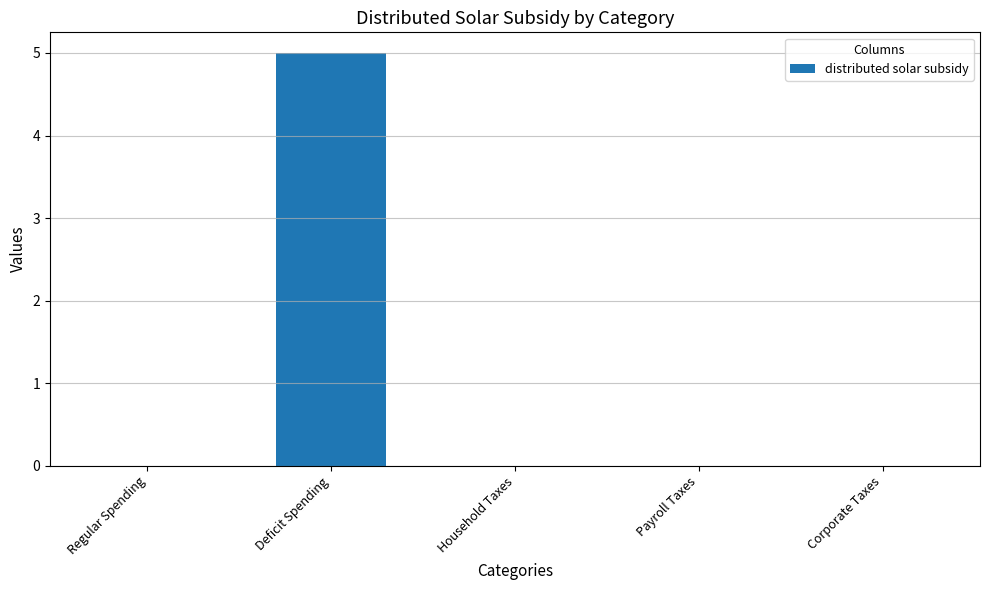

Is it true that the value at Regular Spending is -2?

False